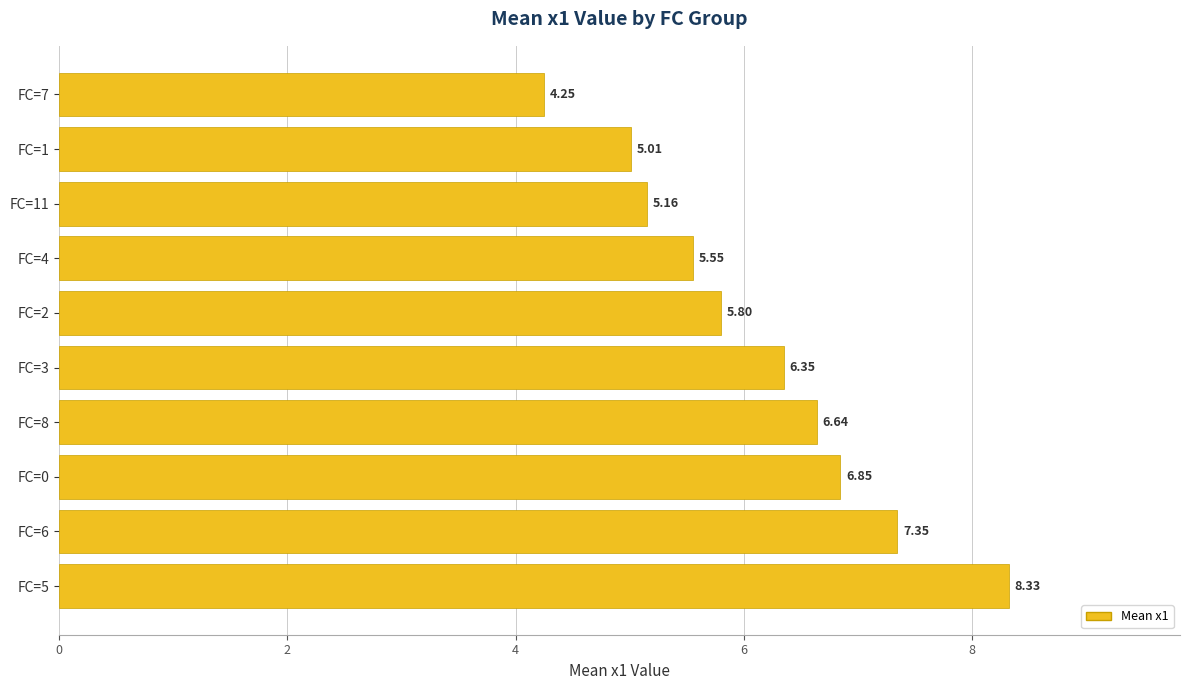

Rank the categories by value from highest to lowest.

FC=5, FC=6, FC=0, FC=8, FC=3, FC=2, FC=4, FC=11, FC=1, FC=7